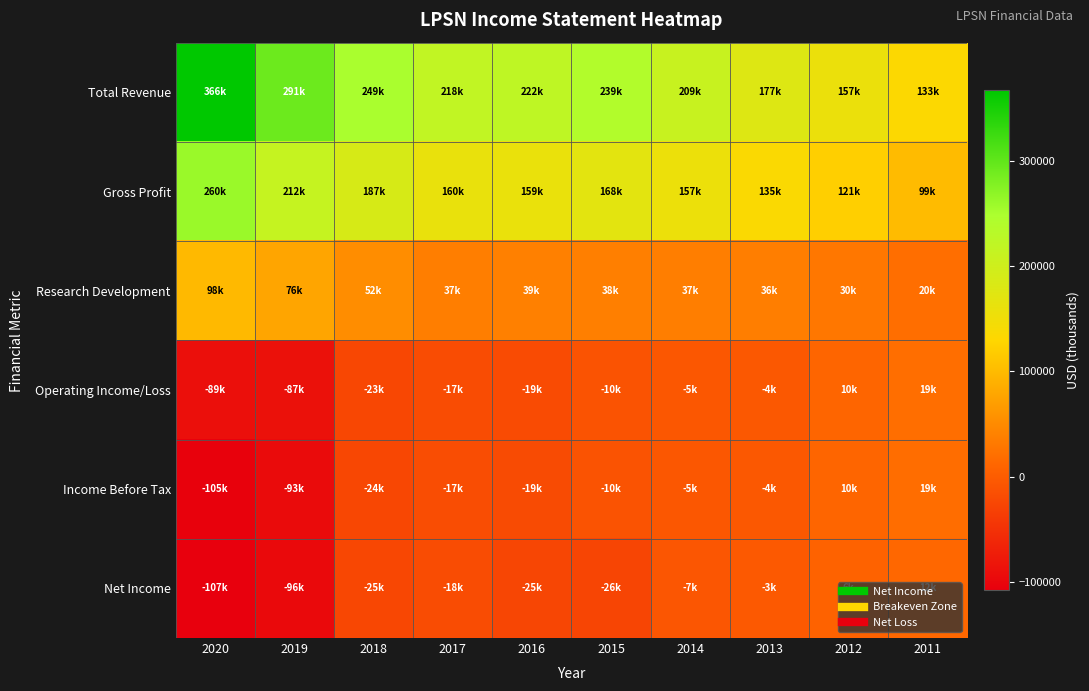

What is the smallest value displayed?

-107600